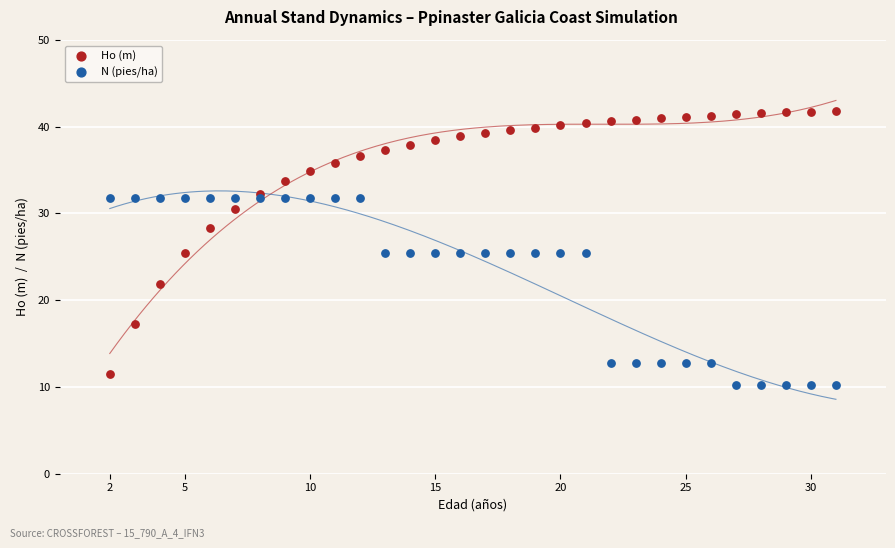

Which series has the widest spread of Y values?

Ho (m)